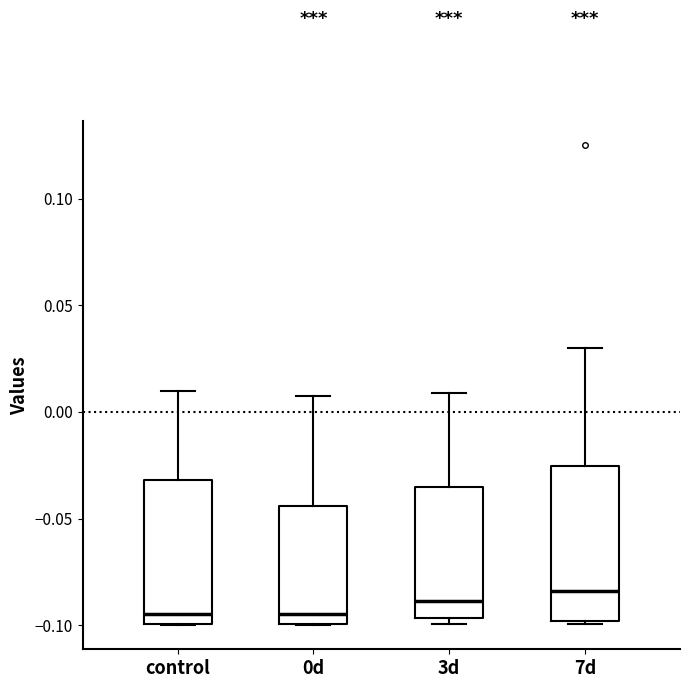

Reading left to right, read every box against the y-axis: the position of its median line, the range the box covers, and the ends of its whiskers. The values are not printed on the chart, so give them approximately, as read against the axis.

control: median -0.095, box -0.100 to -0.030, whiskers -0.100 to 0.010
0d: median -0.095, box -0.100 to -0.045, whiskers -0.100 to 0.010
3d: median -0.090, box -0.095 to -0.035, whiskers -0.100 to 0.010
7d: median -0.085, box -0.100 to -0.025, whiskers -0.100 to 0.030